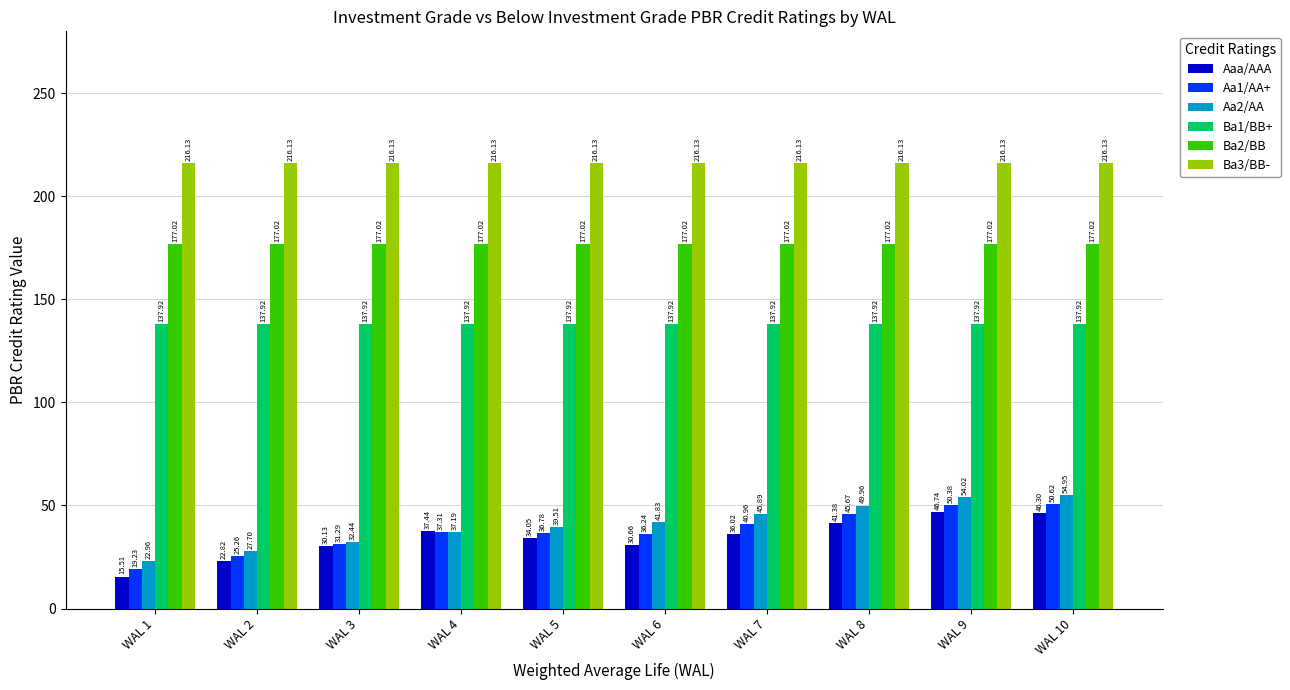

What is the difference between the maximum and minimum values in the Aaa/AAA series?

31.2